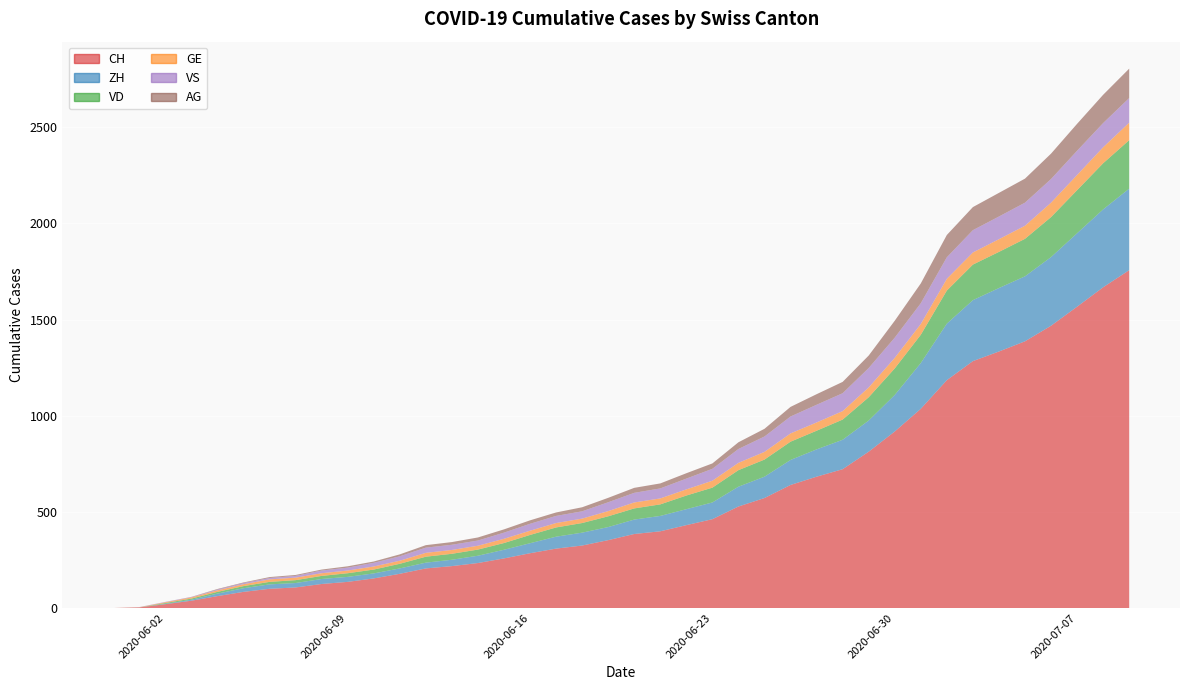

Reading left to right, extract all data points from this chart.

CH: 0	3	20	38	62	84	100	107	125	136	154	178	206	218	234	258	285	309	325	353	385	399	431	462	528	572	640	683	722	813	918	1036	1185	1284	1334	1387	1468	1567	1668	1757
ZH: 0	0	2	5	13	19	23	23	26	26	26	28	30	33	38	45	52	62	67	68	75	80	83	87	103	111	130	142	153	162	190	238	294	317	330	338	357	382	405	424
VD: 0	0	4	6	9	11	13	15	16	19	20	24	31	31	32	35	43	48	50	56	58	60	71	77	86	89	95	97	105	121	138	147	172	185	188	195	208	224	240	252
GE: 0	1	4	6	8	10	13	13	14	14	16	16	20	20	20	22	22	23	23	27	31	31	32	36	38	40	43	43	44	51	55	56	61	63	66	68	75	79	83	91
VS: 0	1	2	2	4	6	7	9	14	15	19	23	27	27	27	32	36	37	38	46	50	52	56	62	72	80	88	92	93	101	105	108	112	116	118	120	123	126	126	128
AG: 0	0	0	1	3	3	5	5	5	7	7	10	13	14	16	17	18	18	21	23	26	26	28	28	35	40	50	55	59	65	88	103	116	120	123	125	132	140	147	153